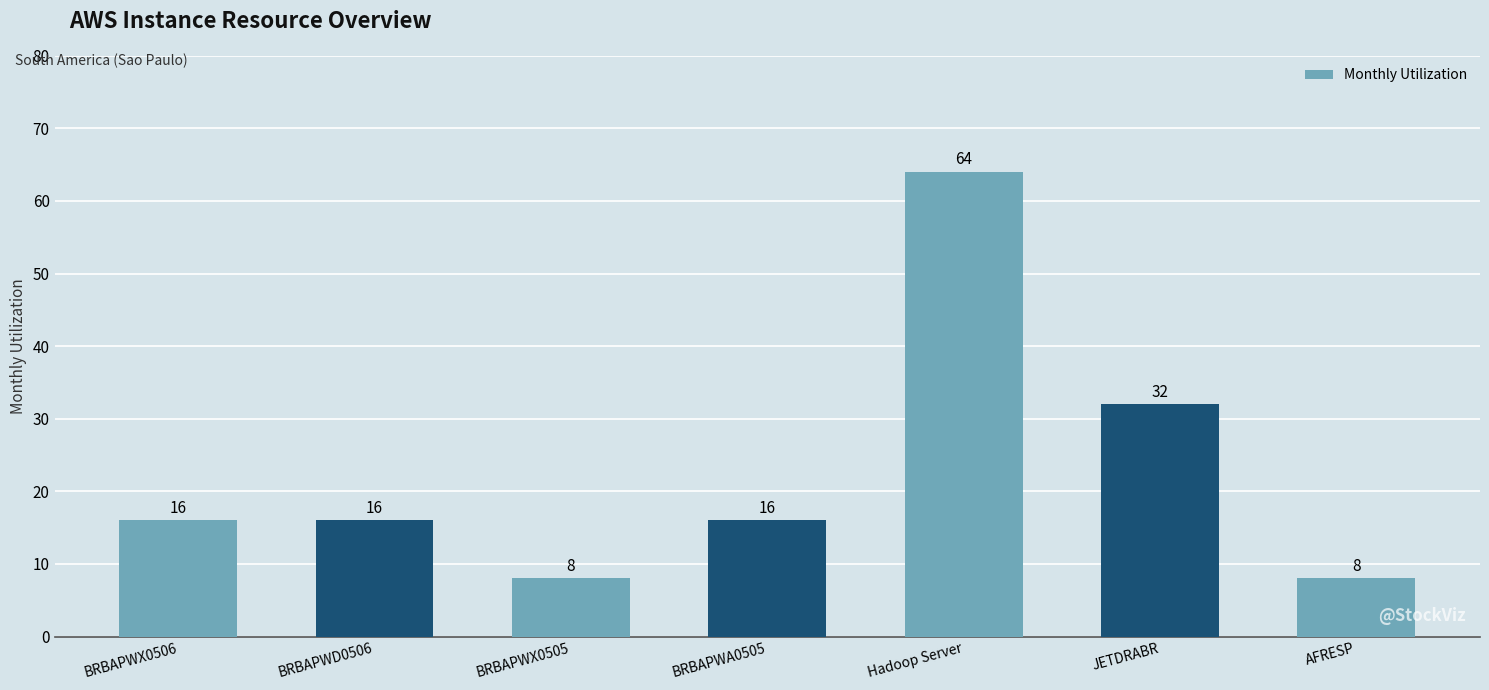

What is the change in value from BRBAPWD0506 to JETDRABR?

+16